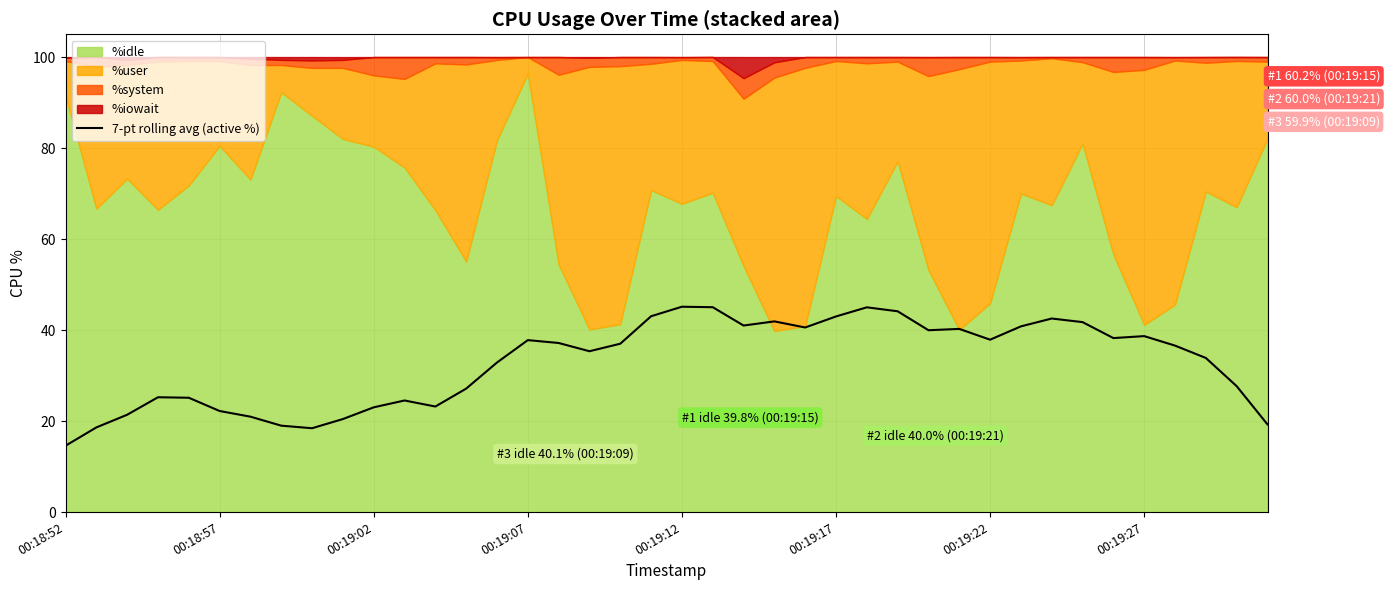

What is the smallest value displayed?

14.6